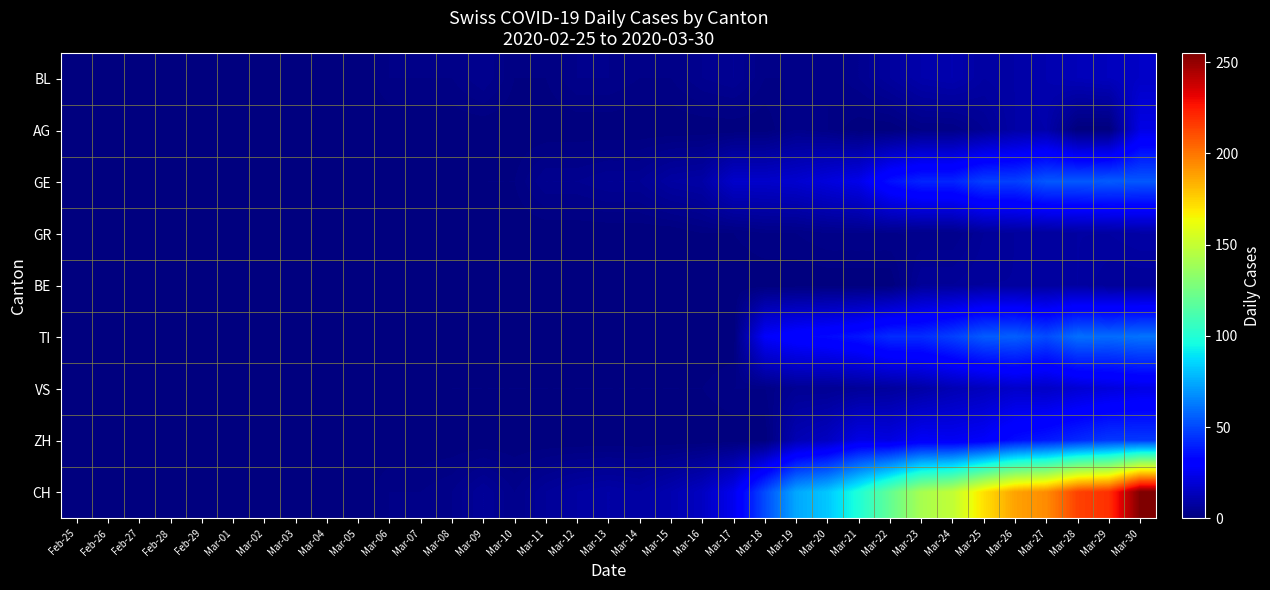

Reading left to right, list all the values displayed in this chart.

BL: Feb-25=0	Feb-26=0	Feb-27=0	Feb-28=0	Feb-29=0	Mar-01=0	Mar-02=0	Mar-03=0	Mar-04=0	Mar-05=0	Mar-06=2	Mar-07=2	Mar-08=2	Mar-09=4	Mar-10=1	Mar-11=1	Mar-12=3	Mar-13=3	Mar-14=2	Mar-15=2	Mar-16=4	Mar-17=5	Mar-18=2	Mar-19=2	Mar-20=2	Mar-21=4	Mar-22=7	Mar-23=10	Mar-24=11	Mar-25=8	Mar-26=9	Mar-27=11	Mar-28=13	Mar-29=14	Mar-30=16
AG: Feb-25=0	Feb-26=0	Feb-27=0	Feb-28=0	Feb-29=0	Mar-01=0	Mar-02=0	Mar-03=0	Mar-04=0	Mar-05=0	Mar-06=0	Mar-07=0	Mar-08=0	Mar-09=0	Mar-10=0	Mar-11=0	Mar-12=0	Mar-13=0	Mar-14=0	Mar-15=0	Mar-16=0	Mar-17=0	Mar-18=0	Mar-19=3	Mar-20=2	Mar-21=0	Mar-22=0	Mar-23=2	Mar-24=2	Mar-25=5	Mar-26=9	Mar-27=10	Mar-28=0	Mar-29=0	Mar-30=23
GE: Feb-25=0	Feb-26=0	Feb-27=0	Feb-28=0	Feb-29=0	Mar-01=0	Mar-02=0	Mar-03=0	Mar-04=0	Mar-05=0	Mar-06=0	Mar-07=0	Mar-08=0	Mar-09=1	Mar-10=1	Mar-11=4	Mar-12=4	Mar-13=5	Mar-14=5	Mar-15=8	Mar-16=9	Mar-17=17	Mar-18=17	Mar-19=18	Mar-20=21	Mar-21=24	Mar-22=36	Mar-23=41	Mar-24=41	Mar-25=48	Mar-26=48	Mar-27=54	Mar-28=54	Mar-29=55	Mar-30=54
GR: Feb-25=0	Feb-26=0	Feb-27=0	Feb-28=0	Feb-29=0	Mar-01=0	Mar-02=0	Mar-03=0	Mar-04=0	Mar-05=0	Mar-06=0	Mar-07=0	Mar-08=0	Mar-09=0	Mar-10=0	Mar-11=0	Mar-12=0	Mar-13=0	Mar-14=0	Mar-15=0	Mar-16=1	Mar-17=1	Mar-18=2	Mar-19=2	Mar-20=3	Mar-21=3	Mar-22=3	Mar-23=3	Mar-24=3	Mar-25=6	Mar-26=7	Mar-27=7	Mar-28=8	Mar-29=8	Mar-30=9
BE: Feb-25=0	Feb-26=0	Feb-27=0	Feb-28=0	Feb-29=0	Mar-01=0	Mar-02=0	Mar-03=0	Mar-04=0	Mar-05=0	Mar-06=0	Mar-07=0	Mar-08=0	Mar-09=0	Mar-10=0	Mar-11=0	Mar-12=0	Mar-13=0	Mar-14=0	Mar-15=0	Mar-16=0	Mar-17=0	Mar-18=0	Mar-19=0	Mar-20=0	Mar-21=0	Mar-22=0	Mar-23=6	Mar-24=6	Mar-25=7	Mar-26=7	Mar-27=7	Mar-28=8	Mar-29=6	Mar-30=6
TI: Feb-25=0	Feb-26=0	Feb-27=0	Feb-28=0	Feb-29=0	Mar-01=0	Mar-02=0	Mar-03=0	Mar-04=0	Mar-05=0	Mar-06=0	Mar-07=0	Mar-08=0	Mar-09=0	Mar-10=0	Mar-11=0	Mar-12=0	Mar-13=0	Mar-14=0	Mar-15=0	Mar-16=0	Mar-17=0	Mar-18=28	Mar-19=32	Mar-20=34	Mar-21=37	Mar-22=43	Mar-23=43	Mar-24=48	Mar-25=55	Mar-26=56	Mar-27=51	Mar-28=60	Mar-29=59	Mar-30=61
VS: Feb-25=0	Feb-26=0	Feb-27=0	Feb-28=0	Feb-29=0	Mar-01=0	Mar-02=0	Mar-03=0	Mar-04=0	Mar-05=0	Mar-06=0	Mar-07=0	Mar-08=1	Mar-09=1	Mar-10=1	Mar-11=1	Mar-12=1	Mar-13=1	Mar-14=1	Mar-15=1	Mar-16=1	Mar-17=2	Mar-18=2	Mar-19=5	Mar-20=5	Mar-21=6	Mar-22=7	Mar-23=9	Mar-24=12	Mar-25=14	Mar-26=17	Mar-27=16	Mar-28=19	Mar-29=21	Mar-30=23
ZH: Feb-25=0	Feb-26=0	Feb-27=0	Feb-28=0	Feb-29=0	Mar-01=0	Mar-02=0	Mar-03=0	Mar-04=0	Mar-05=0	Mar-06=0	Mar-07=0	Mar-08=0	Mar-09=0	Mar-10=0	Mar-11=0	Mar-12=0	Mar-13=0	Mar-14=0	Mar-15=0	Mar-16=0	Mar-17=0	Mar-18=0	Mar-19=12	Mar-20=15	Mar-21=23	Mar-22=22	Mar-23=27	Mar-24=26	Mar-25=28	Mar-26=35	Mar-27=38	Mar-28=42	Mar-29=46	Mar-30=46
CH: Feb-25=0	Feb-26=0	Feb-27=0	Feb-28=0	Feb-29=0	Mar-01=0	Mar-02=0	Mar-03=0	Mar-04=0	Mar-05=0	Mar-06=2	Mar-07=2	Mar-08=3	Mar-09=6	Mar-10=3	Mar-11=6	Mar-12=8	Mar-13=9	Mar-14=8	Mar-15=11	Mar-16=15	Mar-17=25	Mar-18=51	Mar-19=74	Mar-20=82	Mar-21=99	Mar-22=120	Mar-23=141	Mar-24=149	Mar-25=171	Mar-26=188	Mar-27=194	Mar-28=214	Mar-29=219	Mar-30=255